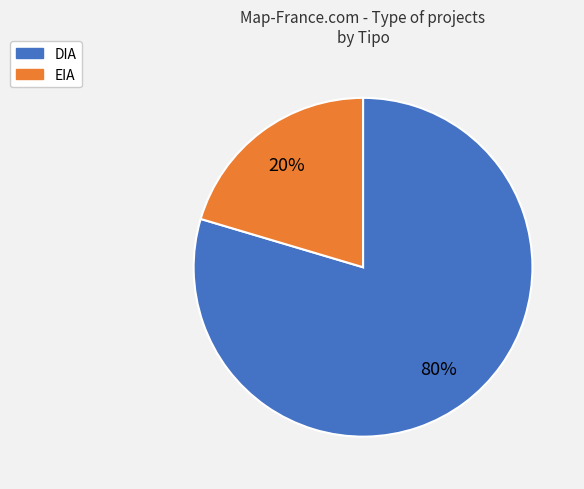

What percentage is the DIA slice, to the nearest percent?

80%